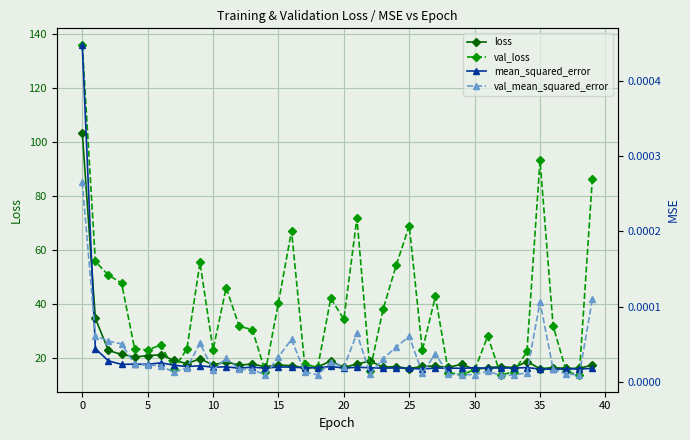

What is the label of the 17th point from the left?

16